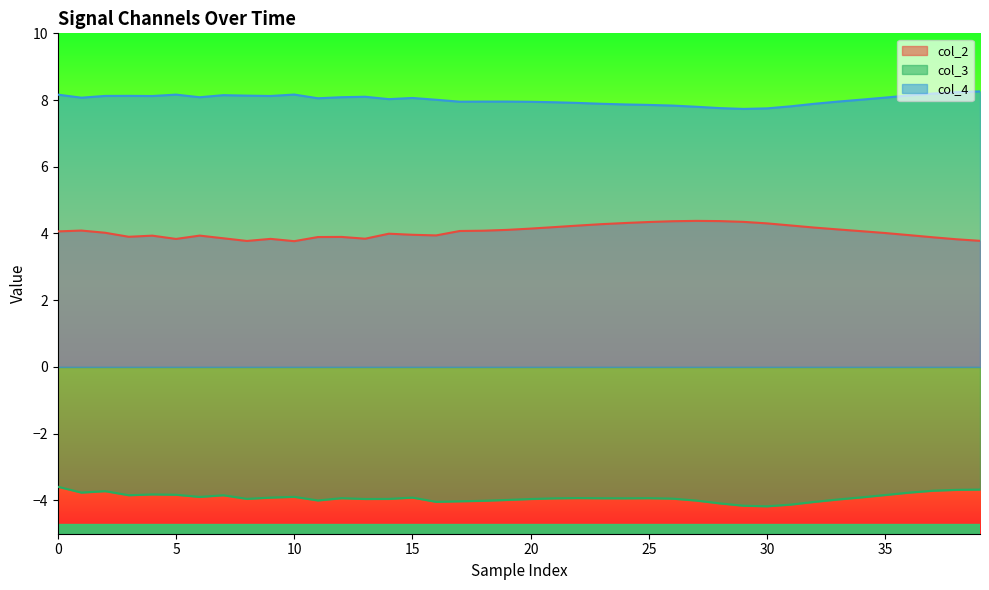

List the series in order of their overall mean, lowest first.

col_3, col_2, col_4